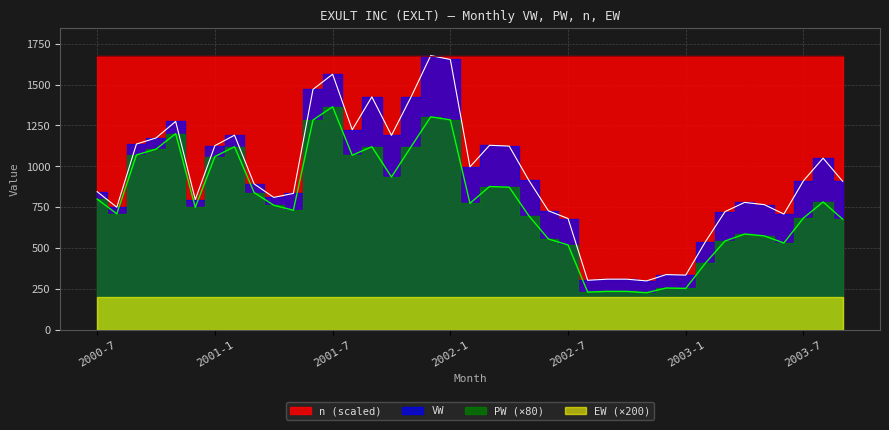

Which series changed the most between 2000-8 and 2003-3?

PW